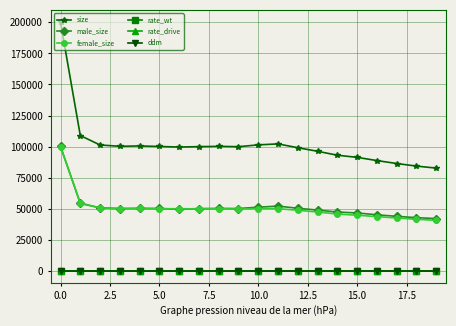

Which series has the largest range (max minus min)?

size